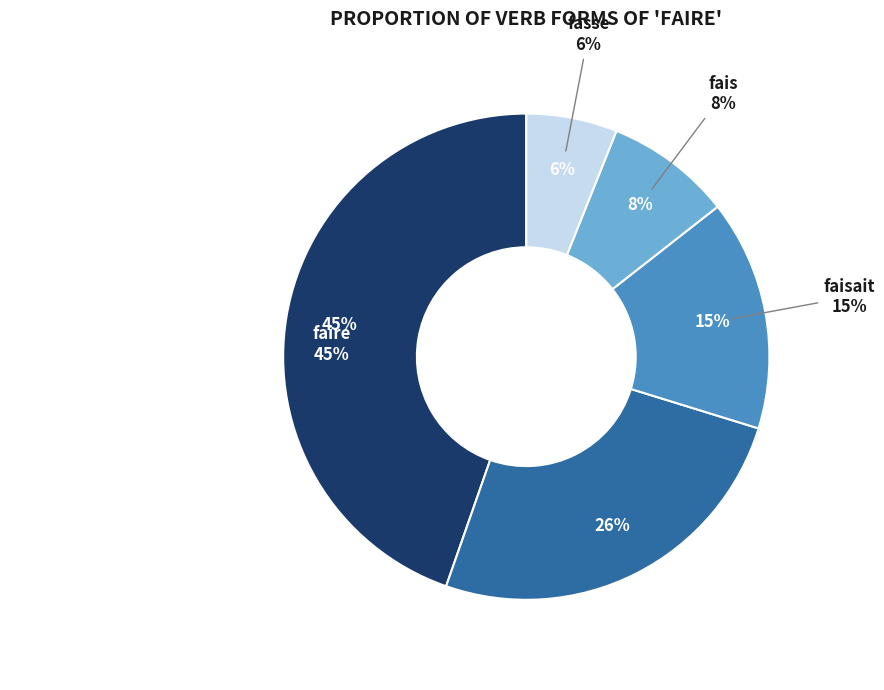

To the nearest percent, what is the combined percentage of fais and fait?

34%